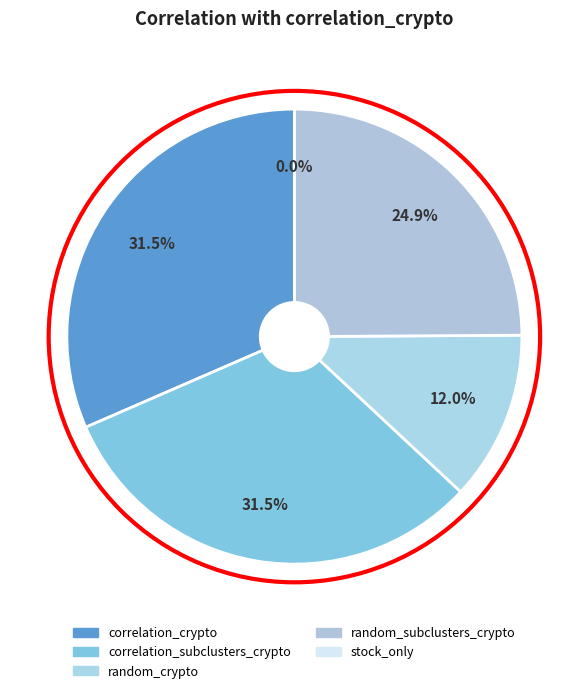

To the nearest percent, what portion does random_subclusters_crypto represent?

25%